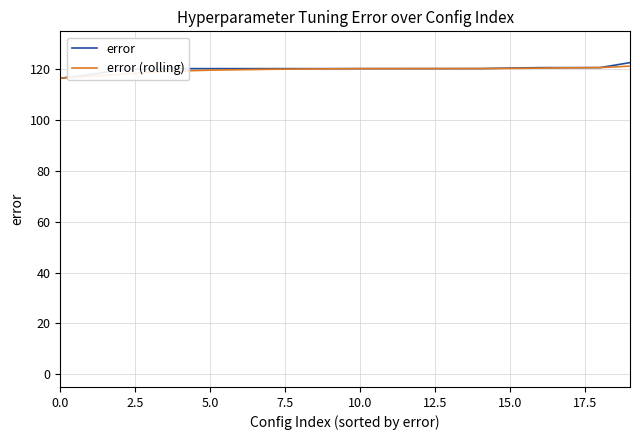

What is the maximum value for error?

122.7